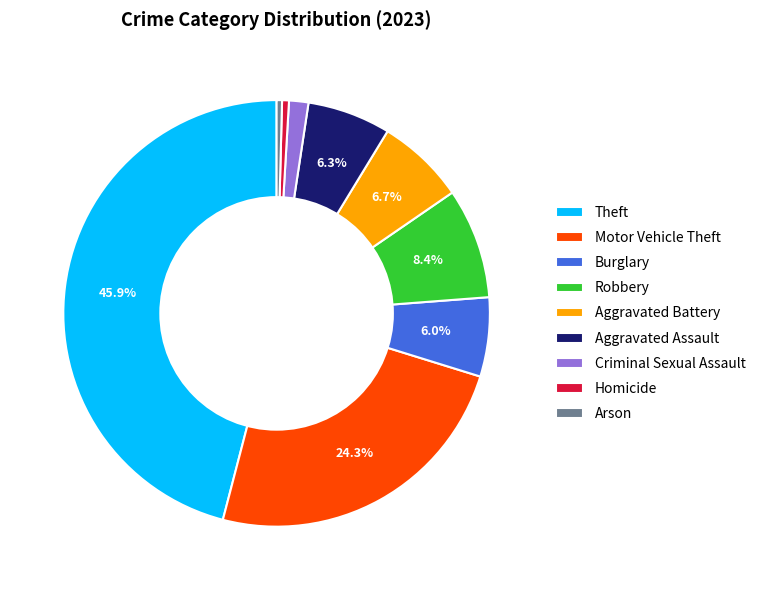

What is the ratio of the value at Motor Vehicle Theft to the value at Theft?

0.5